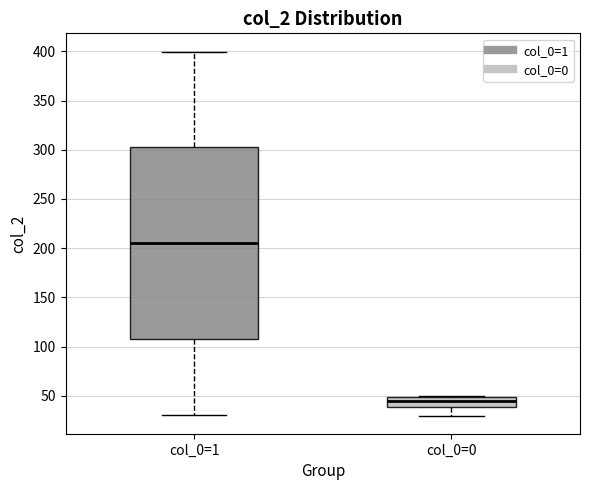

Reading left to right, transcribe this box plot: for each box, give where its median line is, the range the box spans, and where its two whiskers end, as read against the y-axis. The values are not printed on the chart, so give them approximately, as read against the axis.

col_0=1: median 205, box 110 to 300, whiskers 30 to 400
col_0=0: median 45, box 40 to 50, whiskers 30 to 50